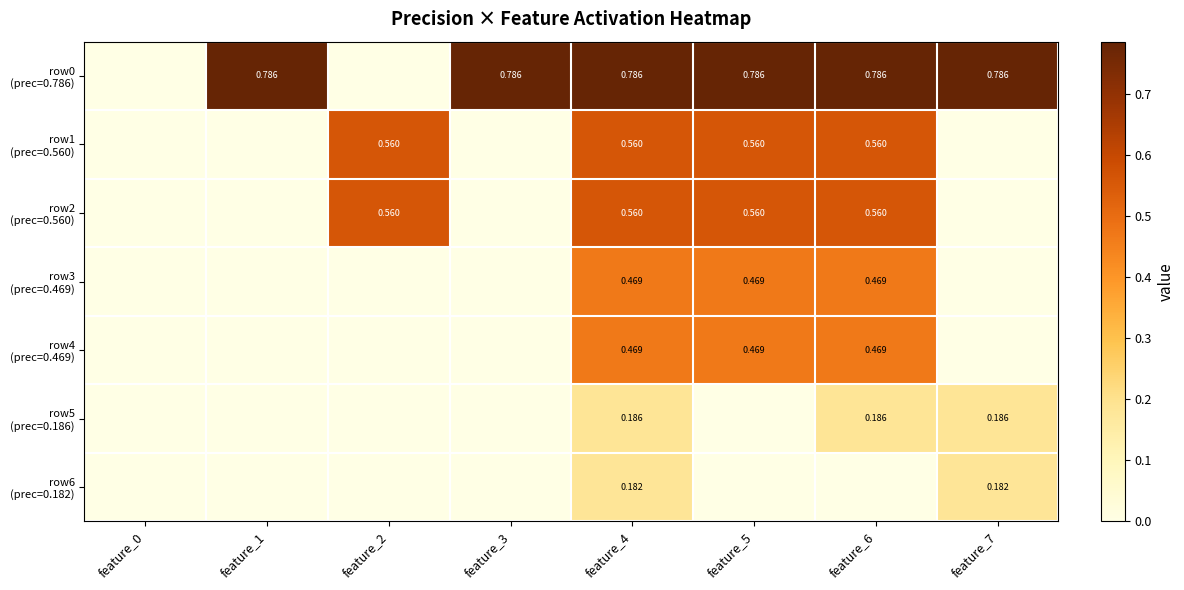

At how many categories does at least one series exceed 0?

7